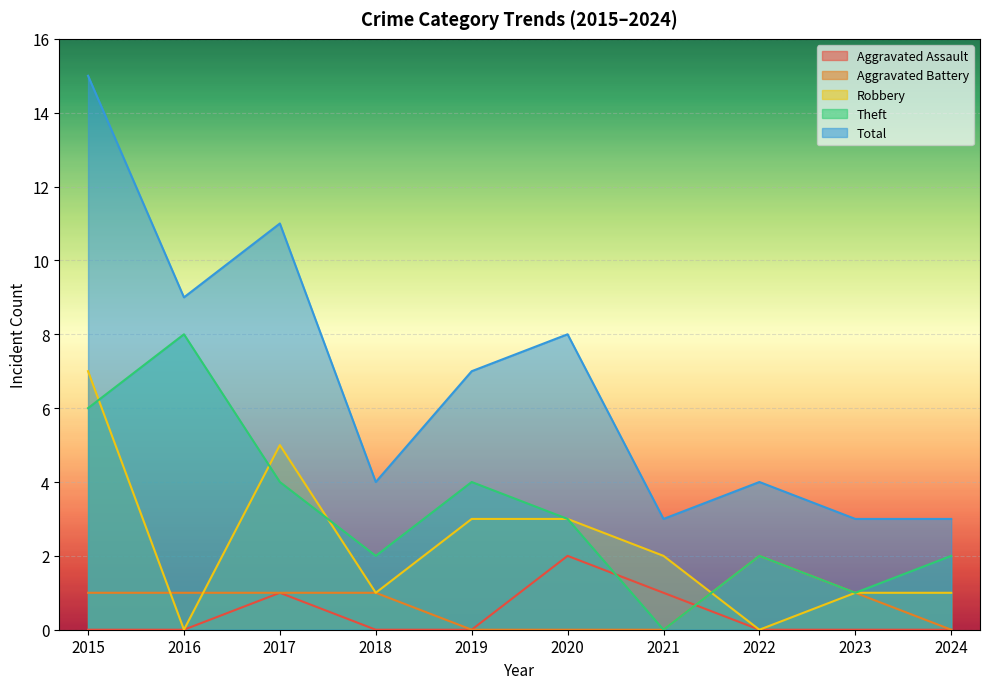

How many values in the Robbery series are below 2?

5